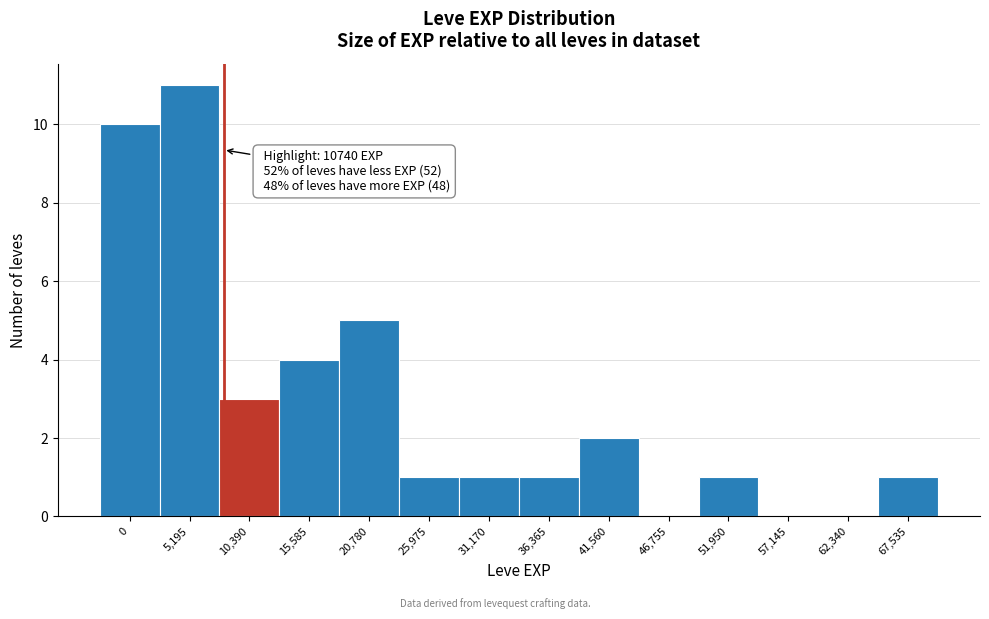

Reading left to right, transcribe all the data shown in this chart.

0=10	5,195=11	10,390=3	15,585=4	20,780=5	25,975=1	31,170=1	36,365=1	41,560=2	46,755=0	51,950=1	57,145=0	62,340=0	67,535=1